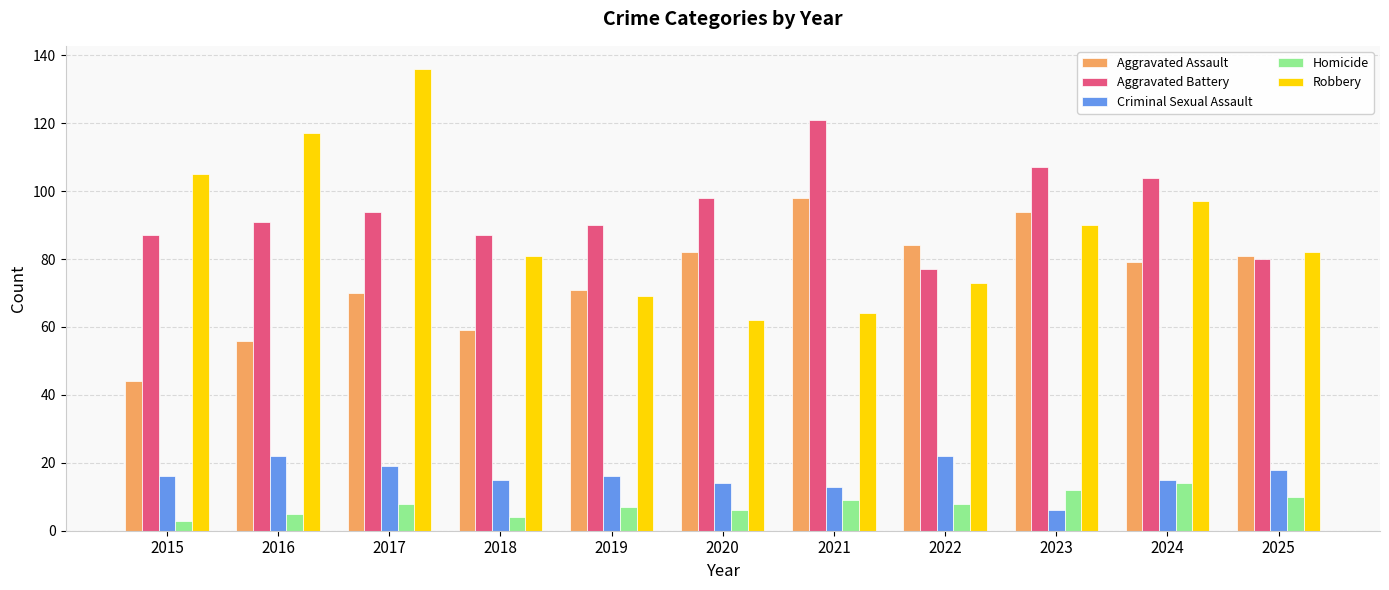

How many series are shown in this chart?

5